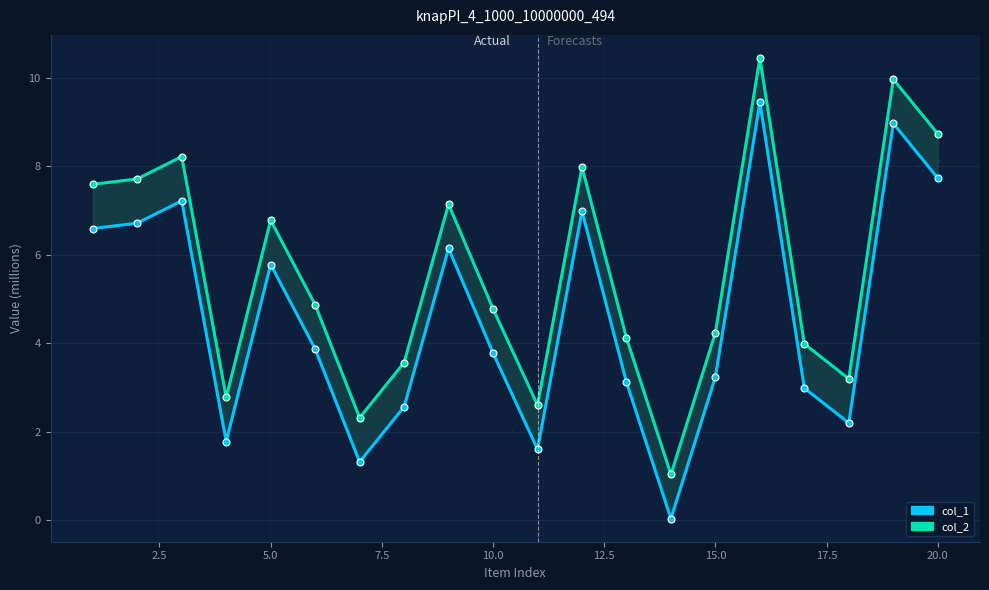

What is the average value of the col_2 series?

5.6